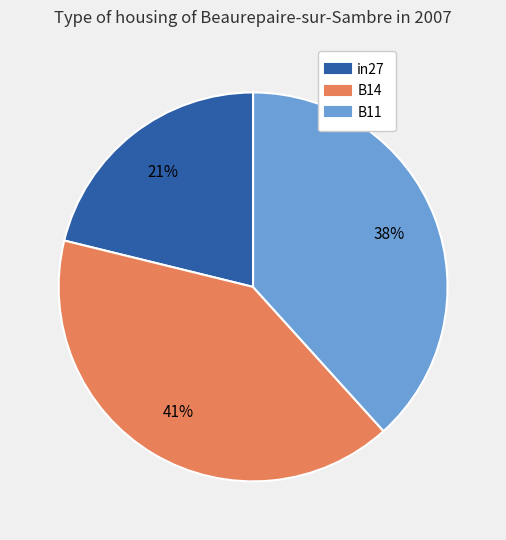

The B11 slice represents 38% of the pie. True or false?

True